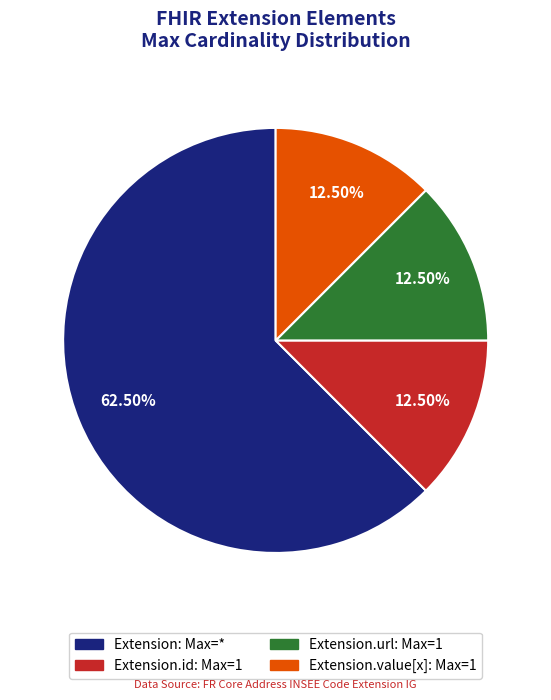

To the nearest percent, what is the average slice percentage?

25%